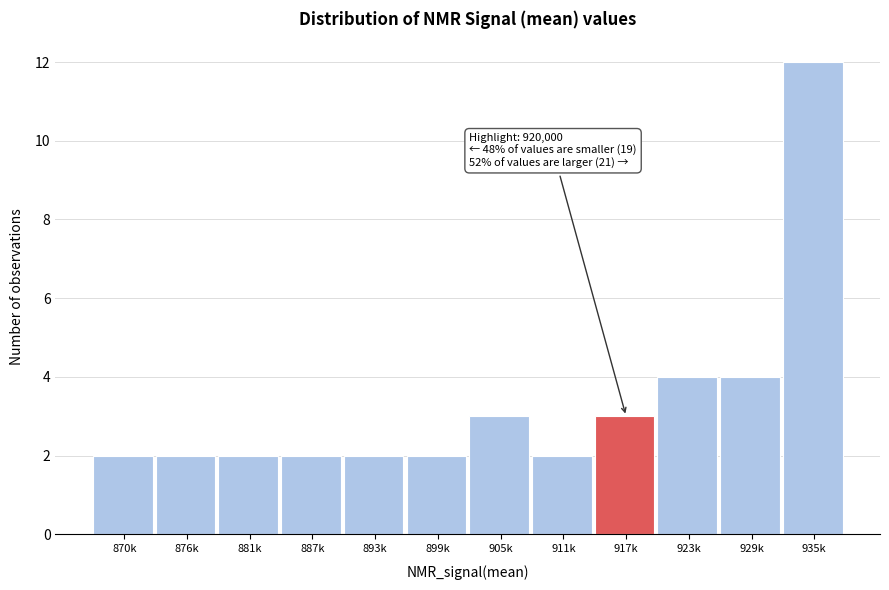

Reading left to right, extract all data points from this chart.

870k=2	876k=2	881k=2	887k=2	893k=2	899k=2	905k=3	911k=2	917k=3	923k=4	929k=4	935k=12